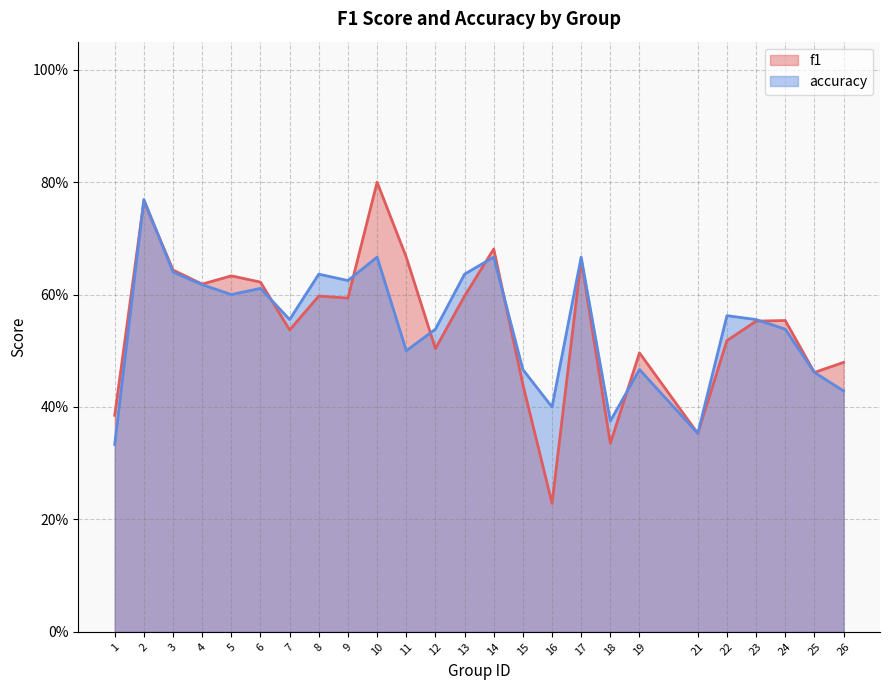

What is the difference between the f1 values at 24 and 17?

0.1